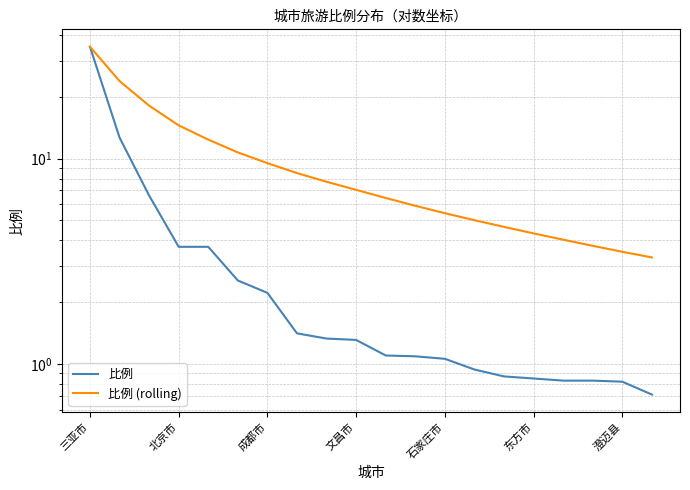

Does the chart have visible grid lines?

Yes